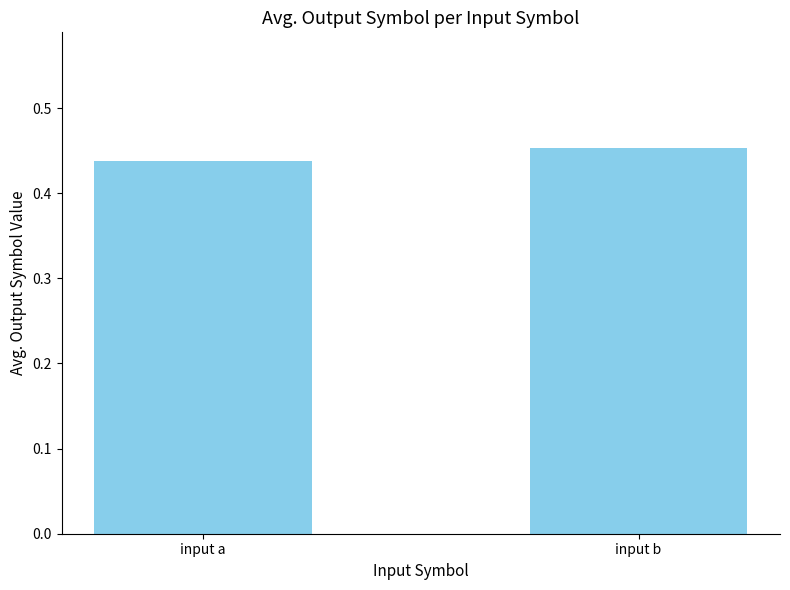

Rank the categories by value from highest to lowest.

input b, input a